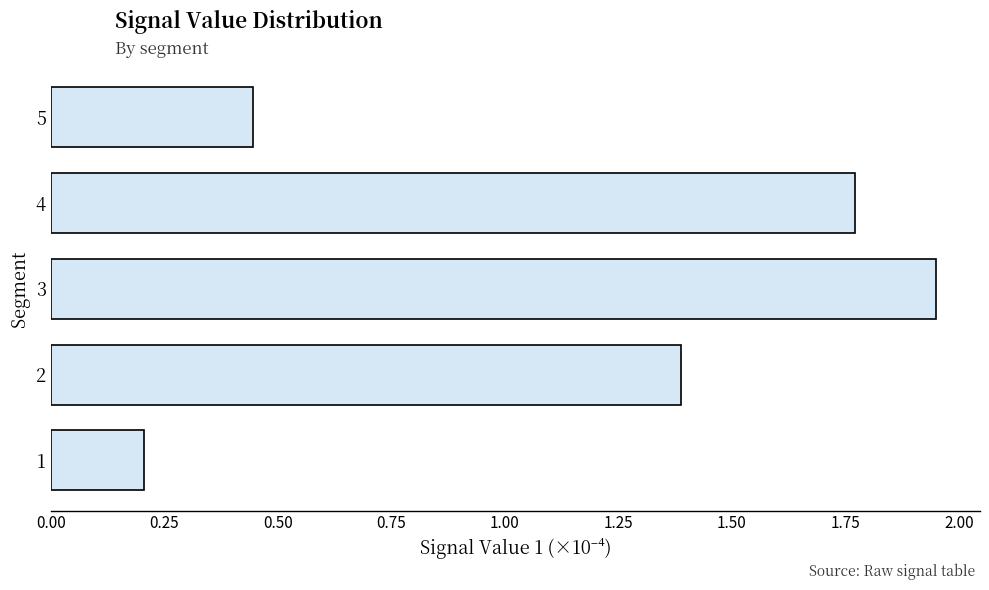

List the labels in order of value, largest first.

3, 4, 2, 5, 1